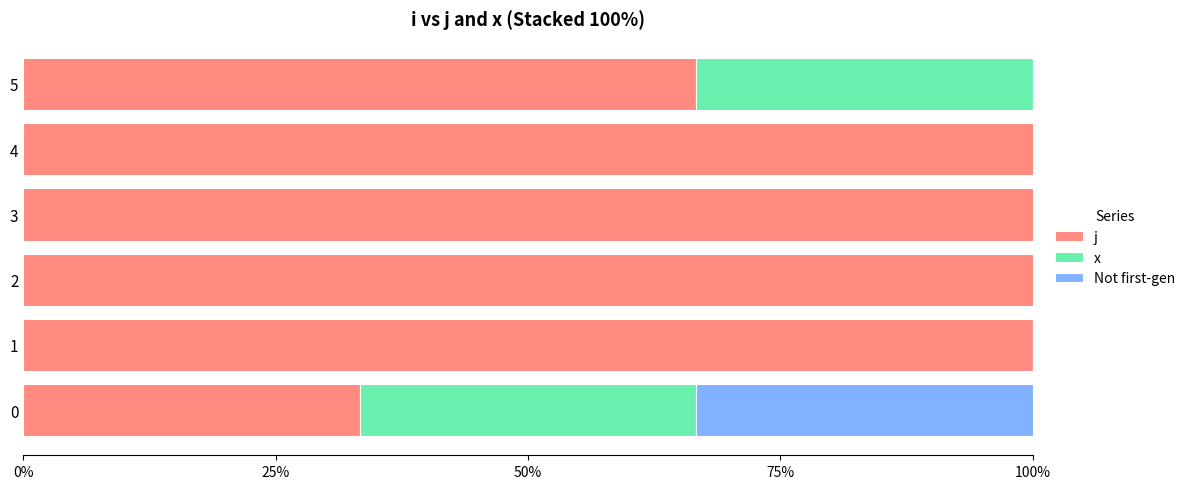

List the series in order of their overall mean, lowest first.

Not first-gen, x, j